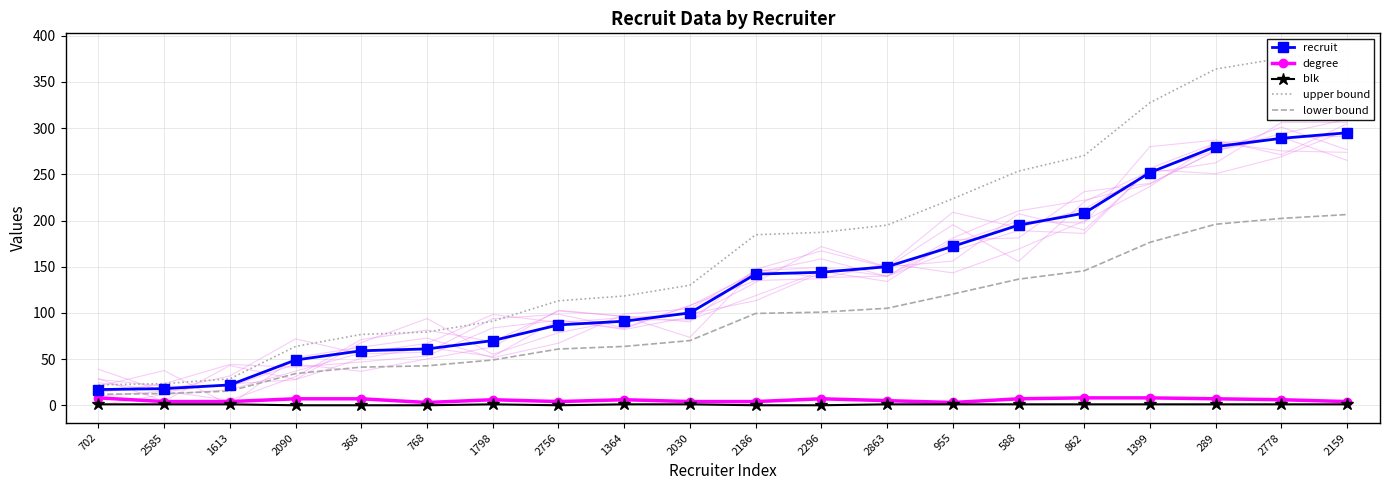

At which label is blk closest to 0?

2090